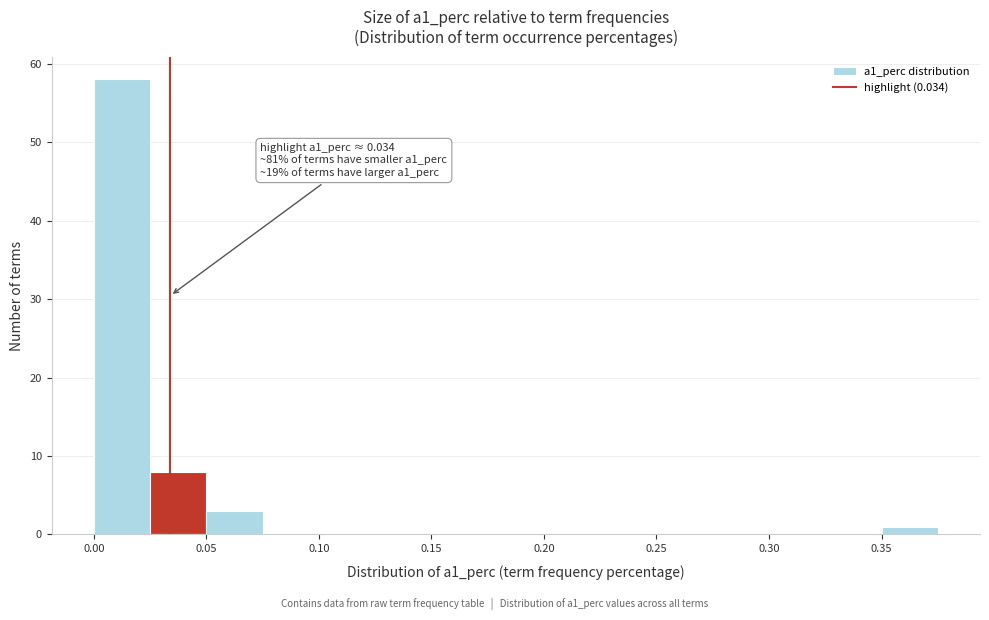

Over which range of the x-axis is the bar tallest?

0.000 to 0.025